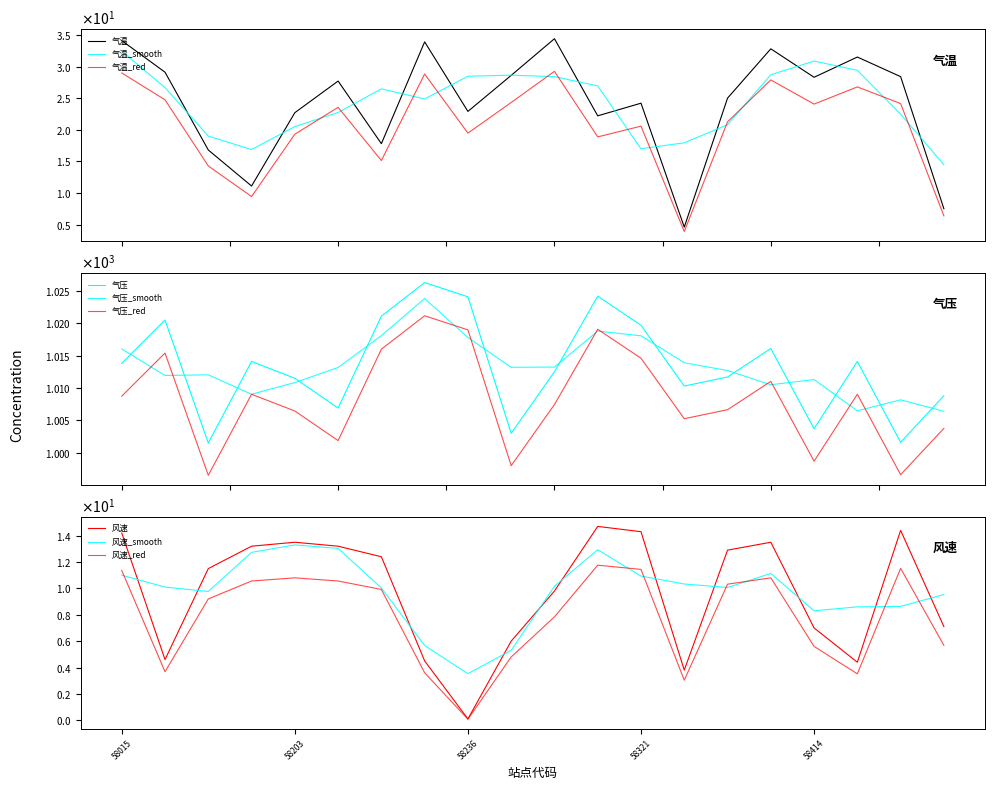

Is it true that 气压 equals 1024.2 at 58319?

True